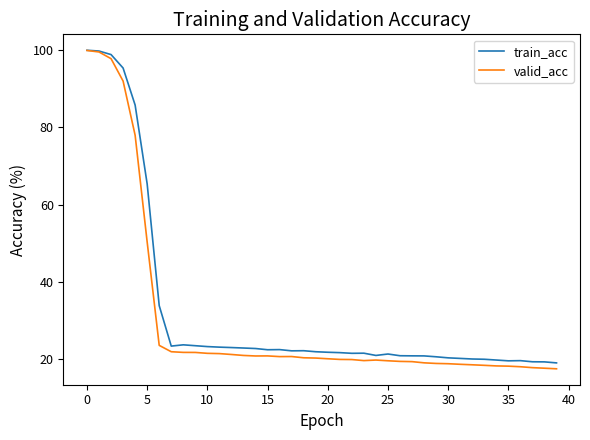

Which series has the widest spread of values?

valid_acc